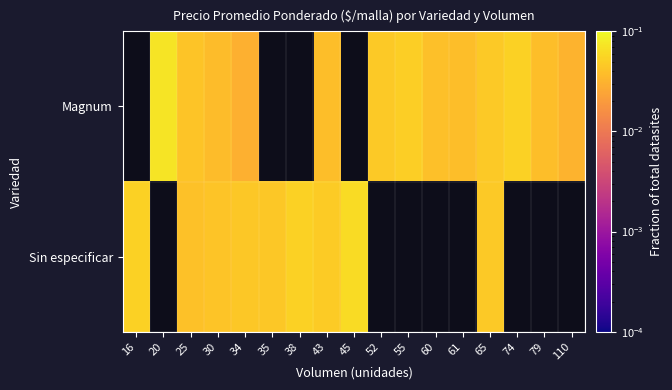

Is it true that Sin especificar equals 0.0 at 35?

False